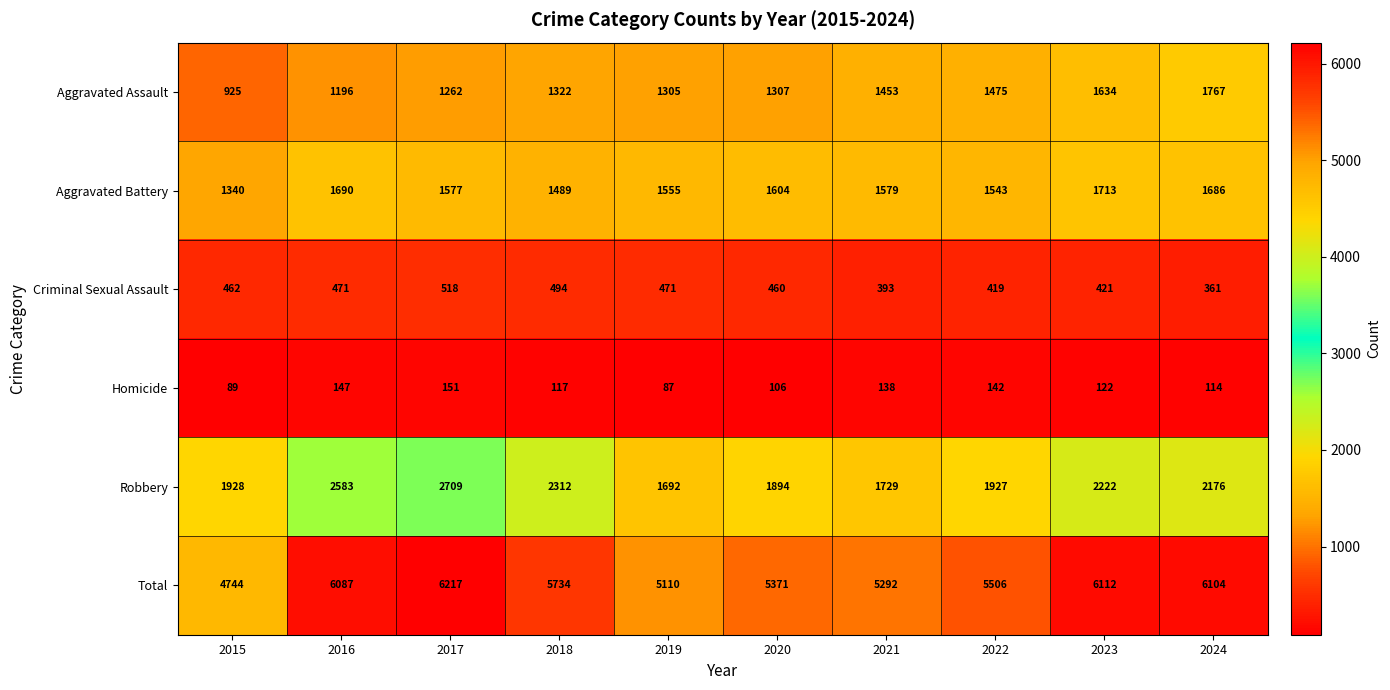

What is the approximate value of Criminal Sexual Assault at 2017?

518